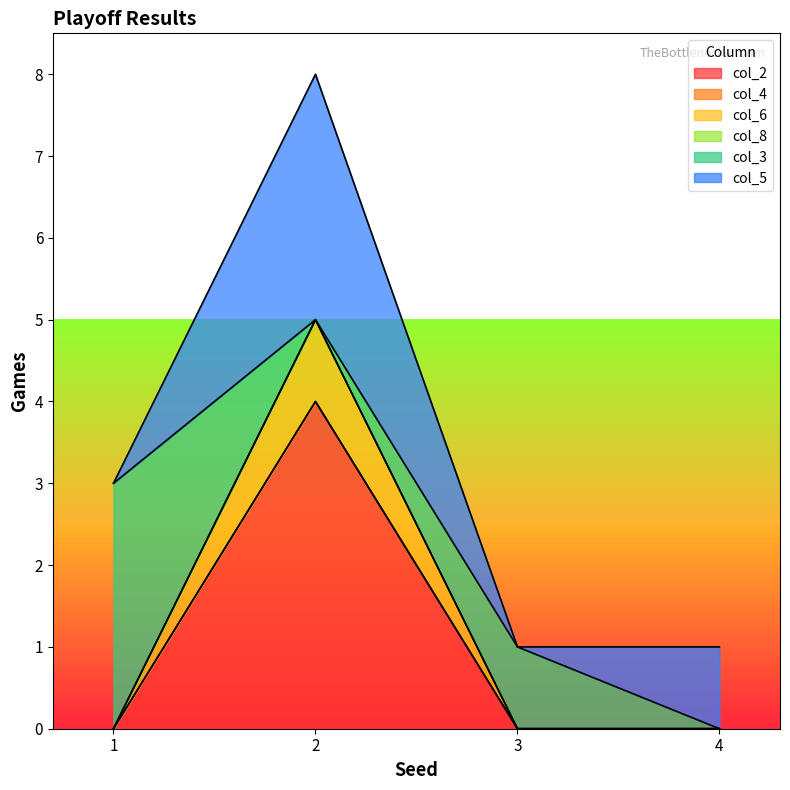

How many interior local peaks does the col_2 series have?

1